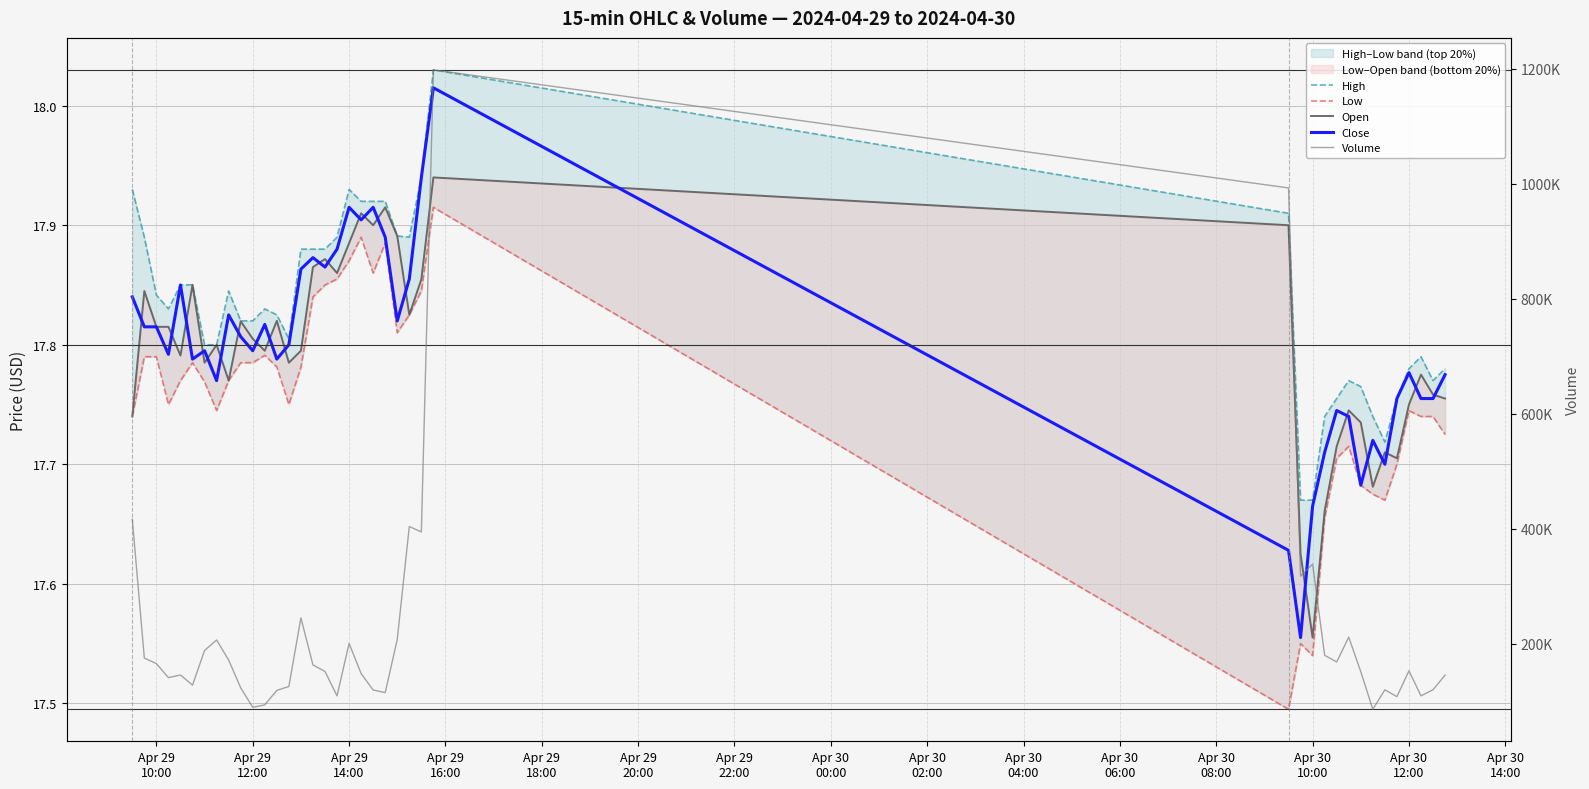

What are all the series names shown in the legend?

High, Low, Open, Close, Volume